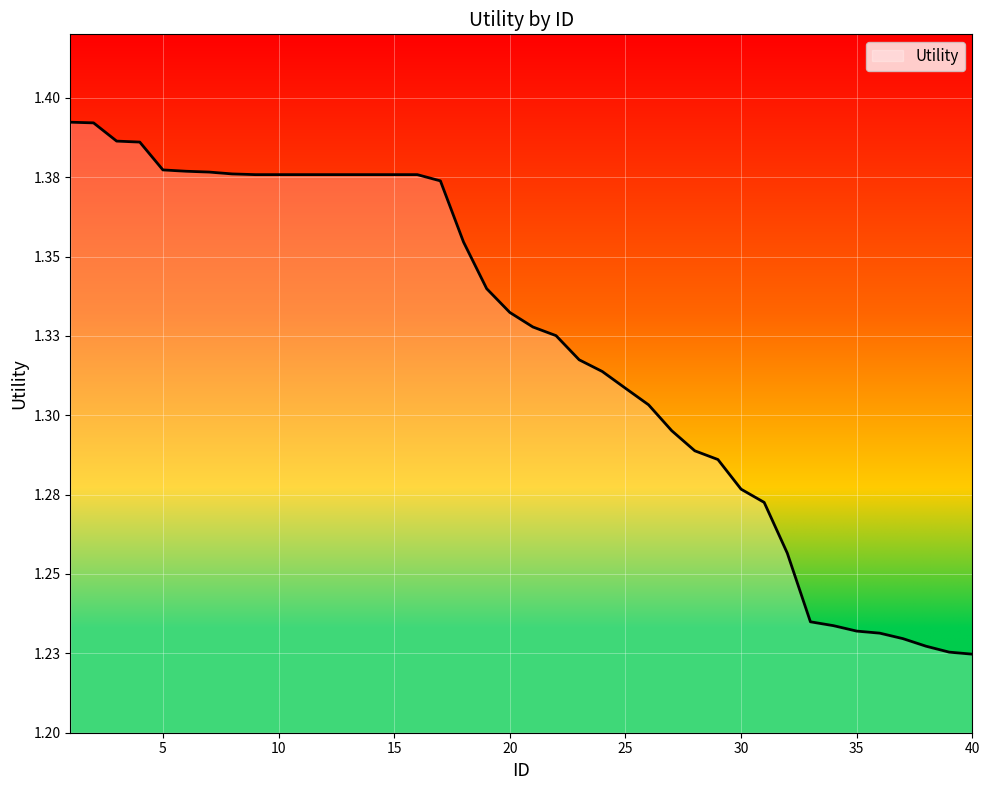

Is this an area chart (filled region under the line)?

Yes